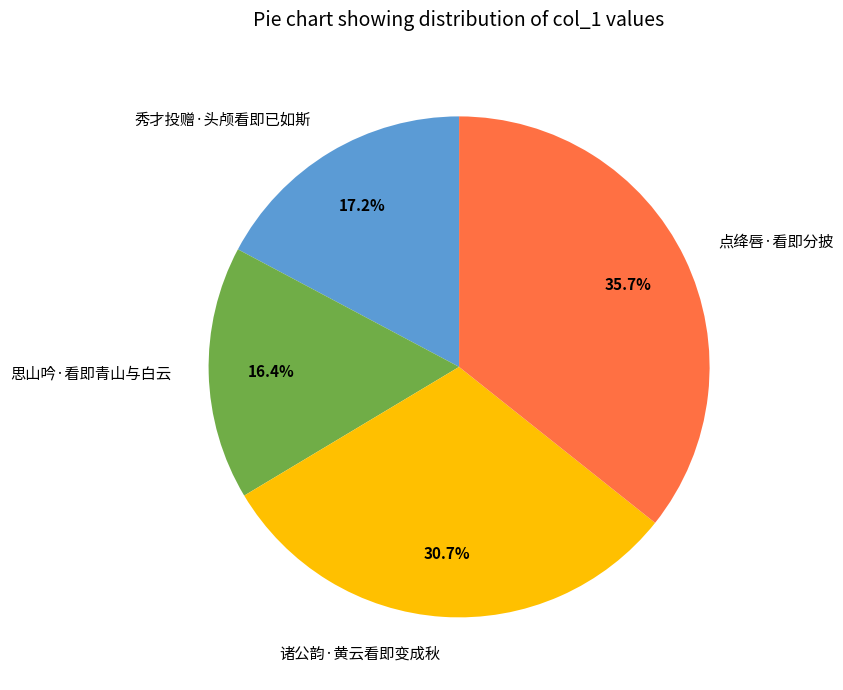

Is there any slice that represents more than half of the pie?

No